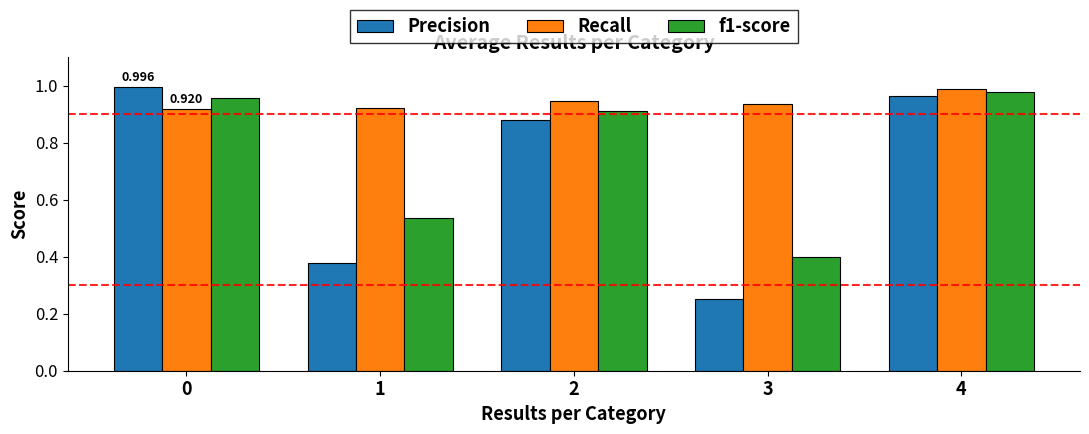

Does the chart contain stacked bars?

No